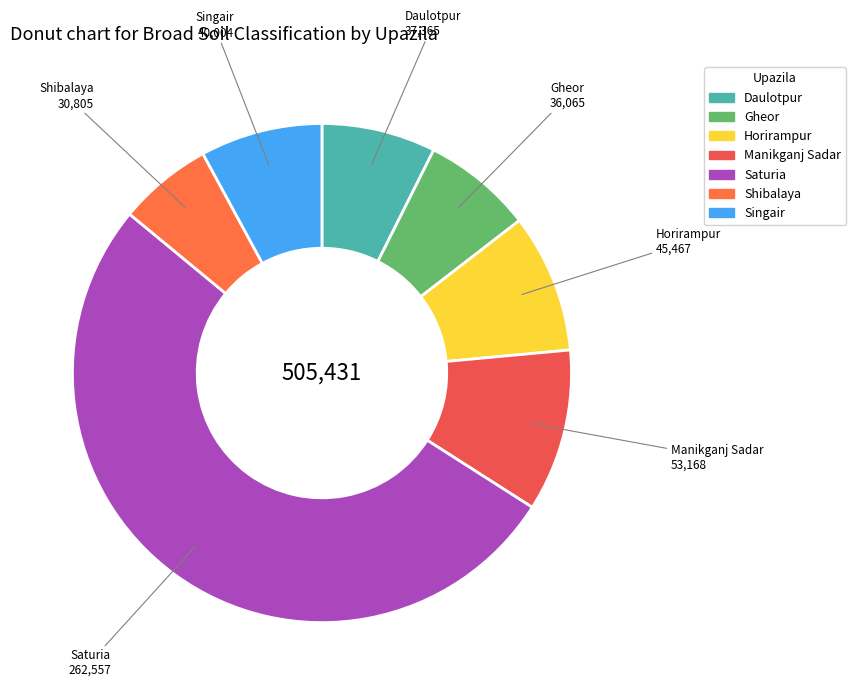

Combined, do Shibalaya and Saturia account for over 50%?

Yes